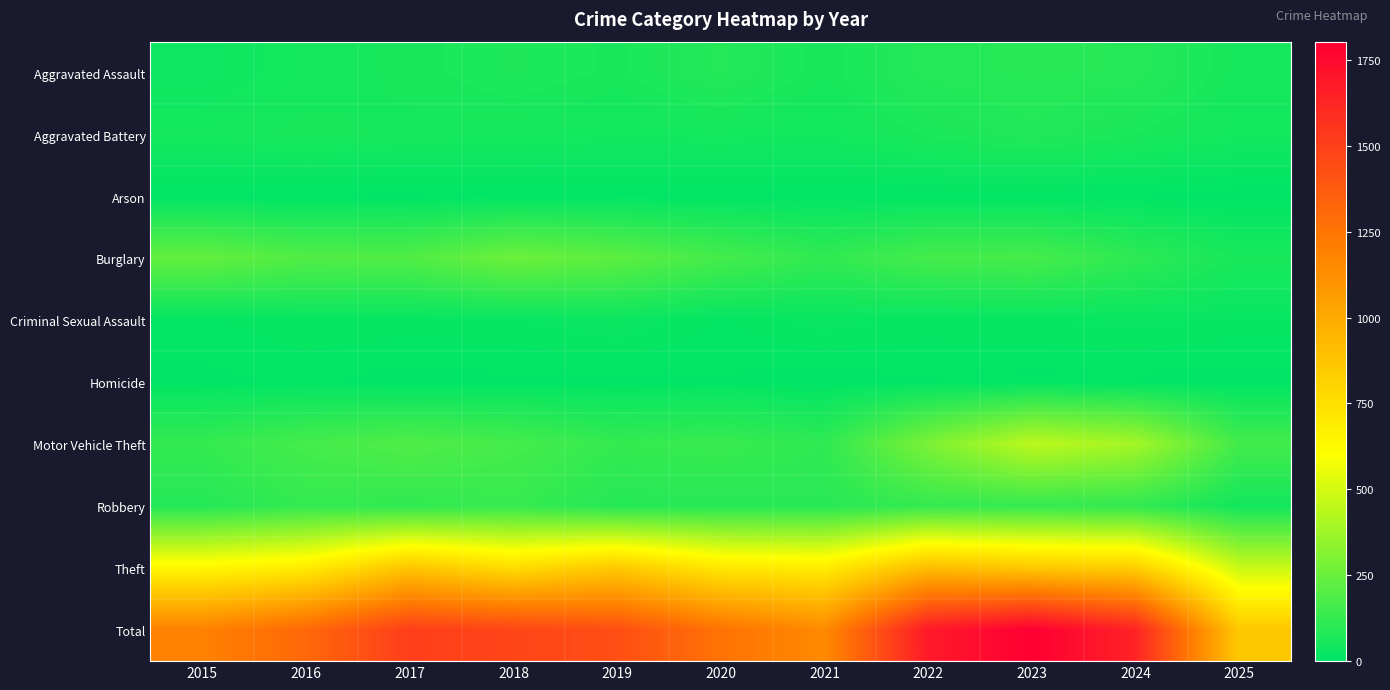

What is the greatest value displayed?

1803